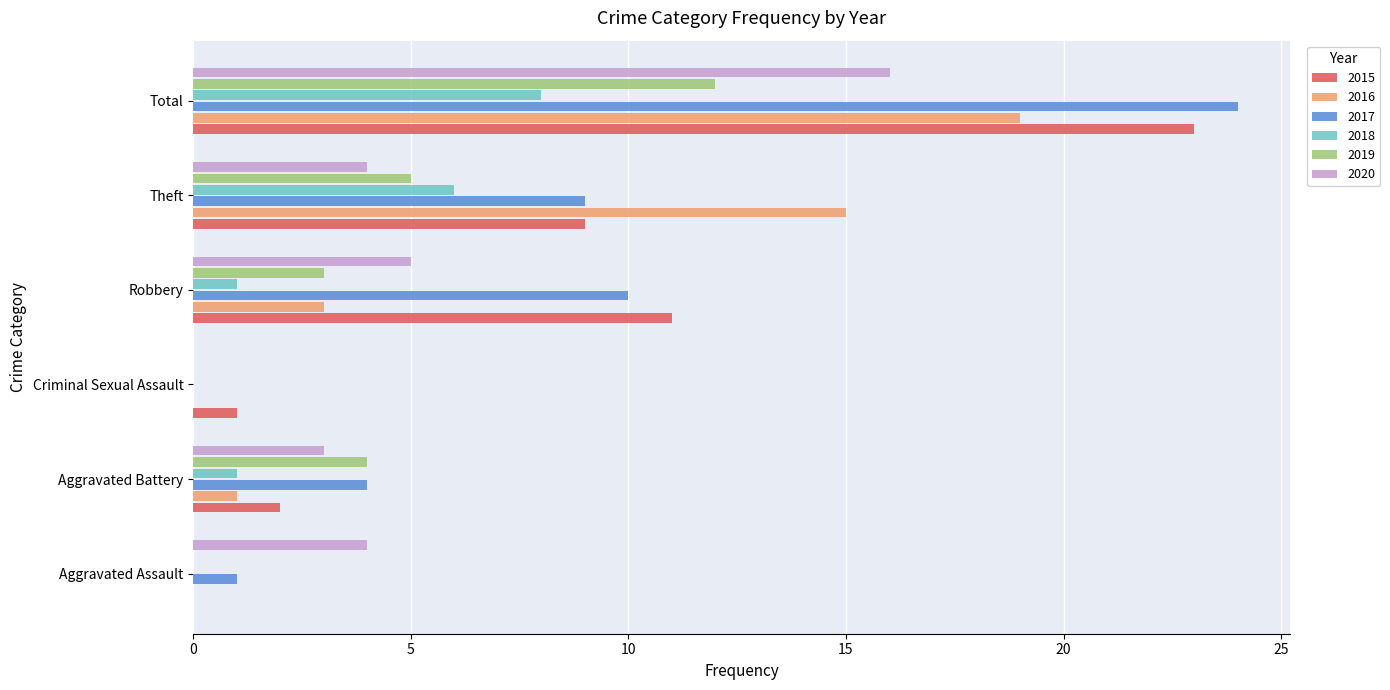

Which series has the largest range (max minus min)?

2017